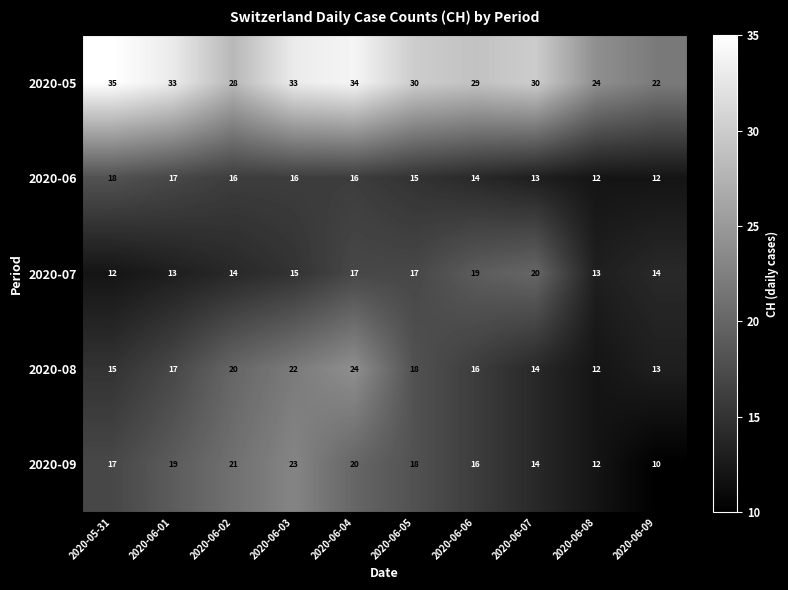

What is the difference between the maximum and minimum values in the 2020-06 series?

6